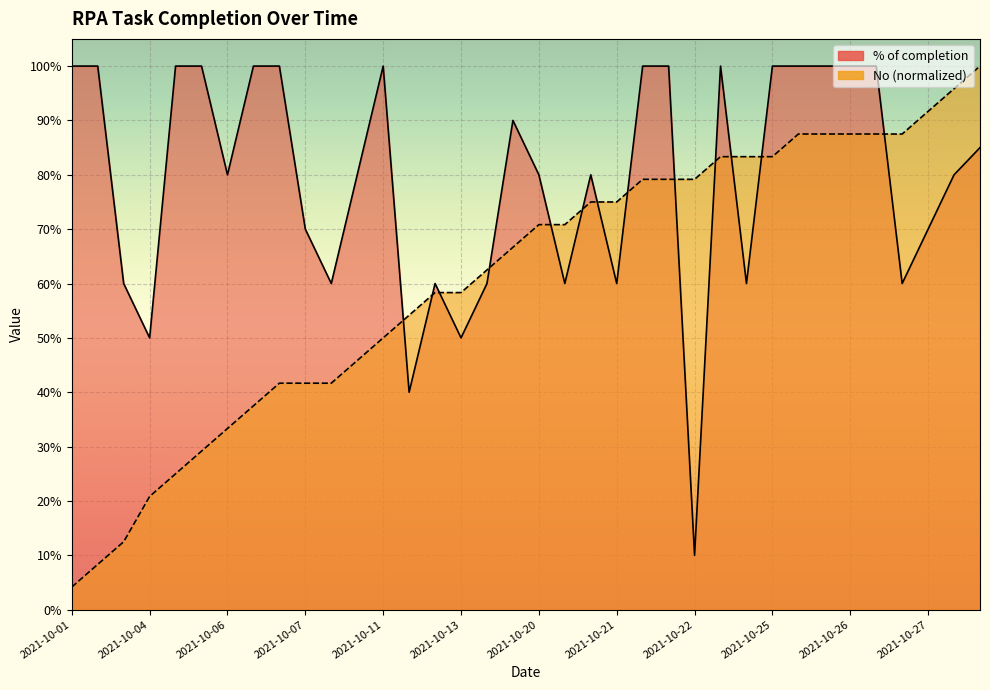

The value of No at 2021-10-07 is 0.4. True or false?

True